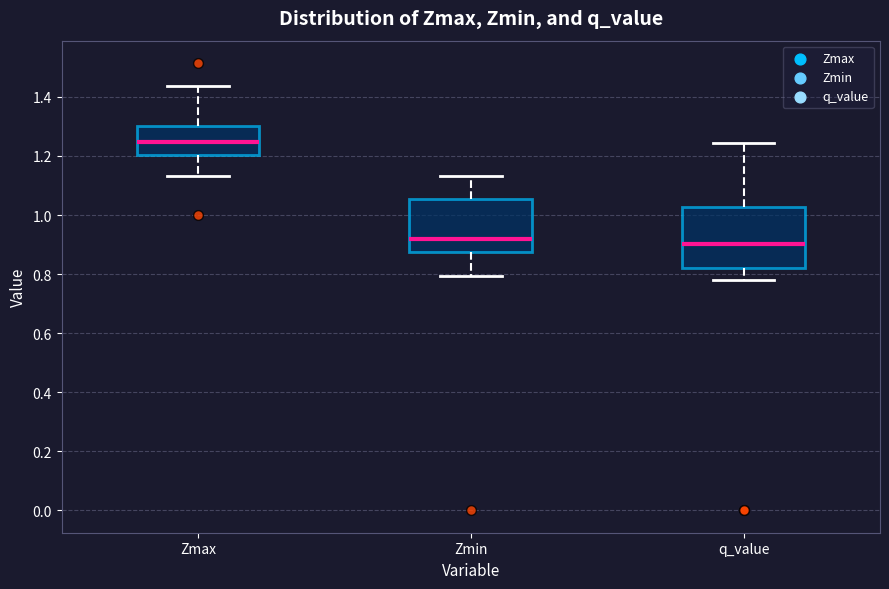

Reading left to right, transcribe this box plot: for each box, give where its median line is, the range the box spans, and where its two whiskers end, as read against the y-axis. The values are not printed on the chart, so give them approximately, as read against the axis.

Zmax: median 1.24, box 1.20 to 1.30, whiskers 1.14 to 1.44
Zmin: median 0.92, box 0.88 to 1.06, whiskers 0.80 to 1.14
q_value: median 0.90, box 0.82 to 1.02, whiskers 0.78 to 1.24